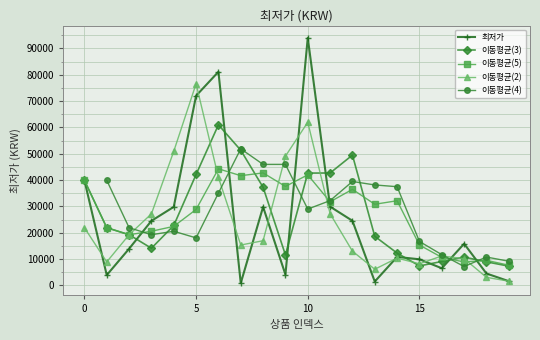

Rank the series by their average value, from lowest to highest.

이동평균(2), 최저가, 이동평균(3), 이동평균(5), 이동평균(4)